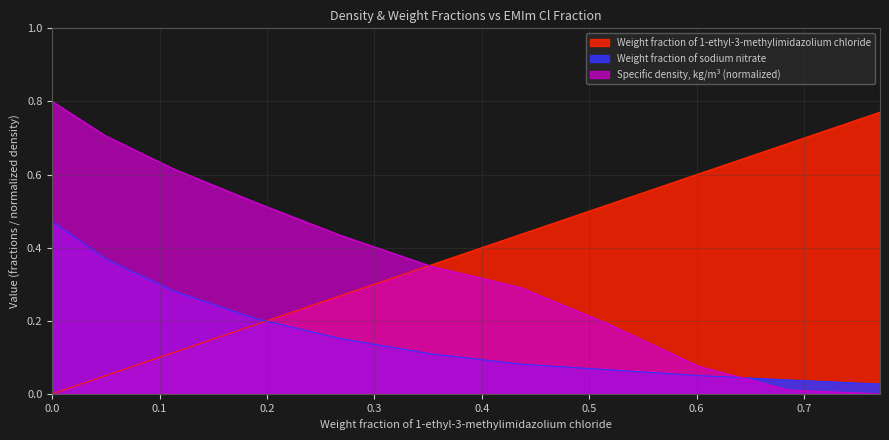

True or false: Weight fraction of 1-ethyl-3-methylimidazolium chloride has more than 2 interior local peaks.

False